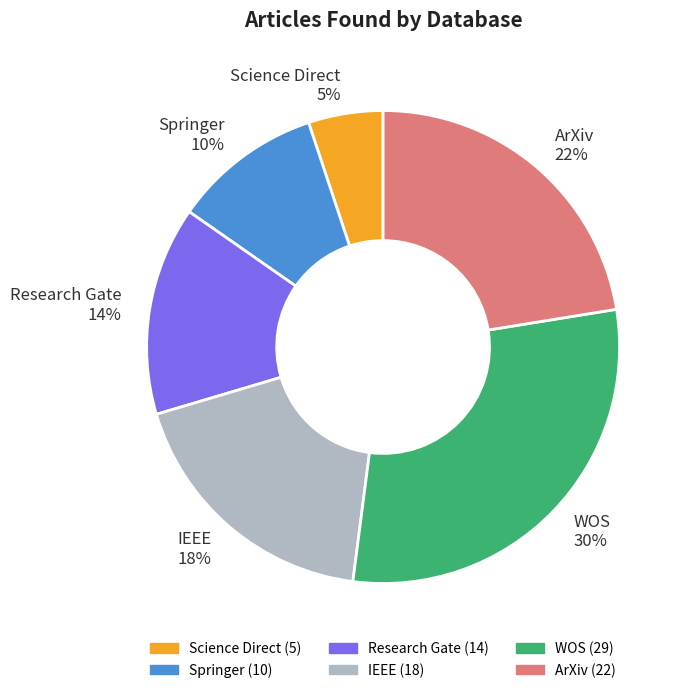

The ArXiv slice represents 22% of the pie. True or false?

True